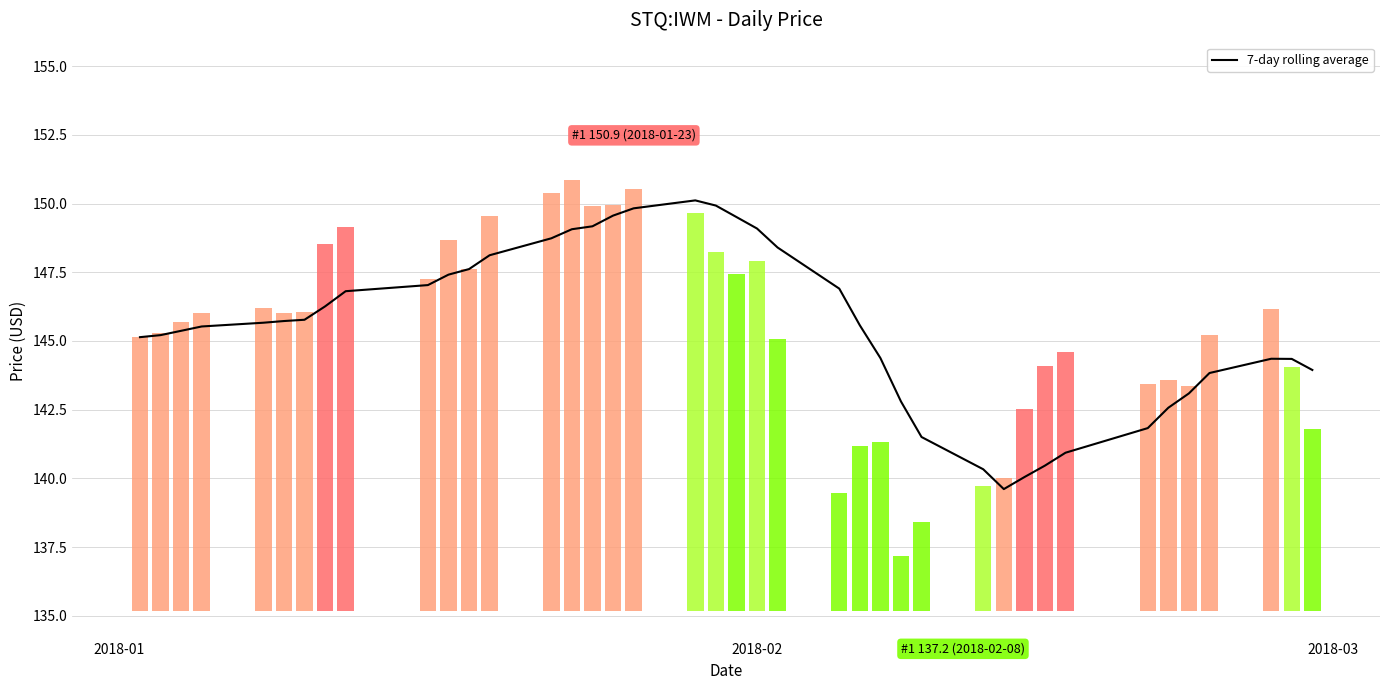

Reading left to right, transcribe all the data shown in this chart.

145.1	145.2	145.4	145.5	145.7	145.7	145.8	146.3	146.8	147.0	147.4	147.6	148.1	148.7	149.1	149.2	149.6	149.8	150.1	149.9	149.5	149.1	148.4	146.9	145.6	144.4	142.8	141.5	140.3	139.6	140.0	140.5	140.9	141.8	142.6	143.1	143.8	144.4	144.3	143.9